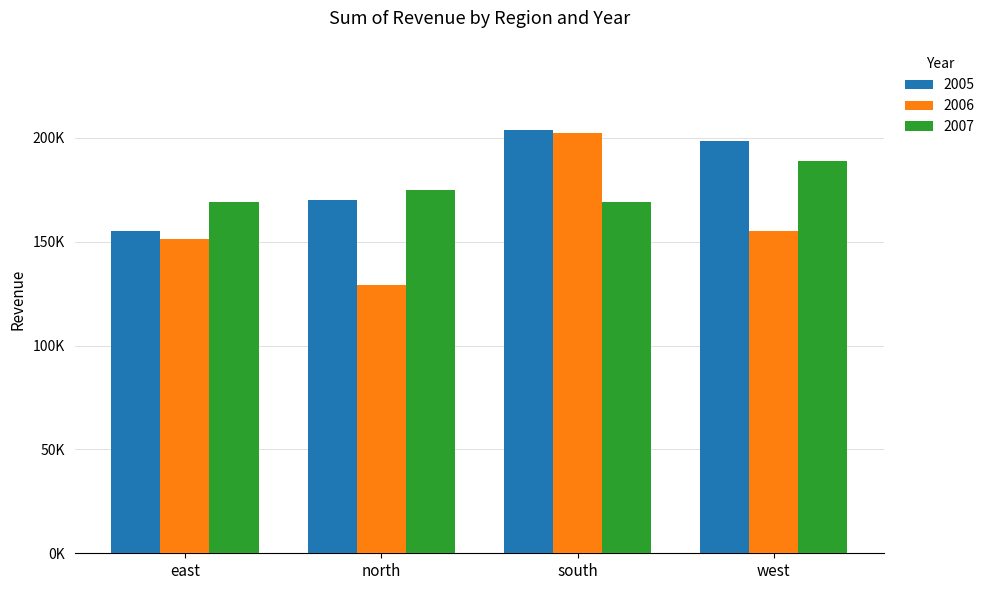

Are the bars horizontal?

No